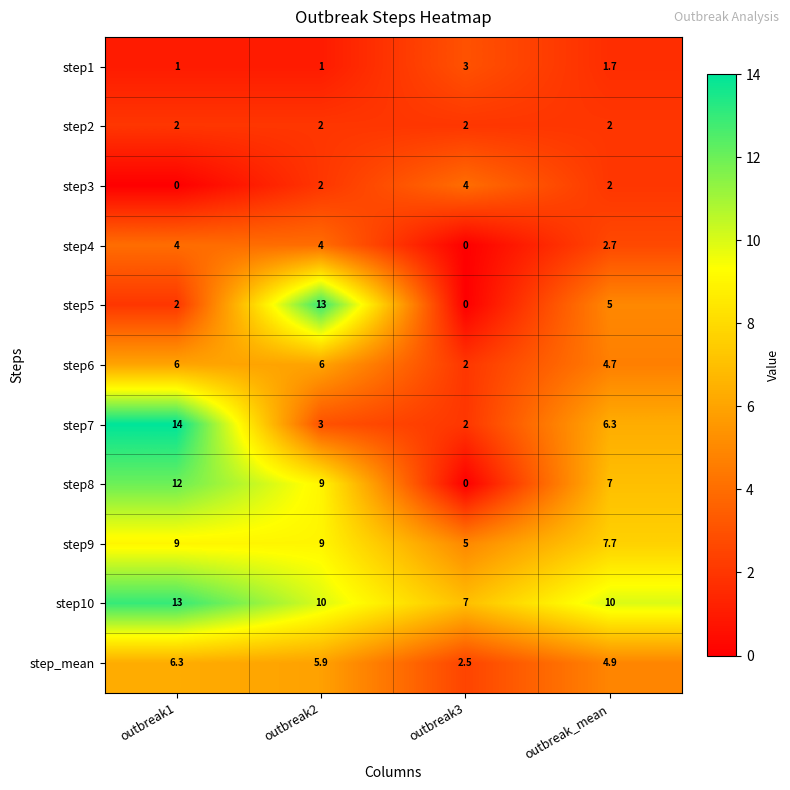

What is the difference between the maximum and minimum values in the step_mean series?

3.8